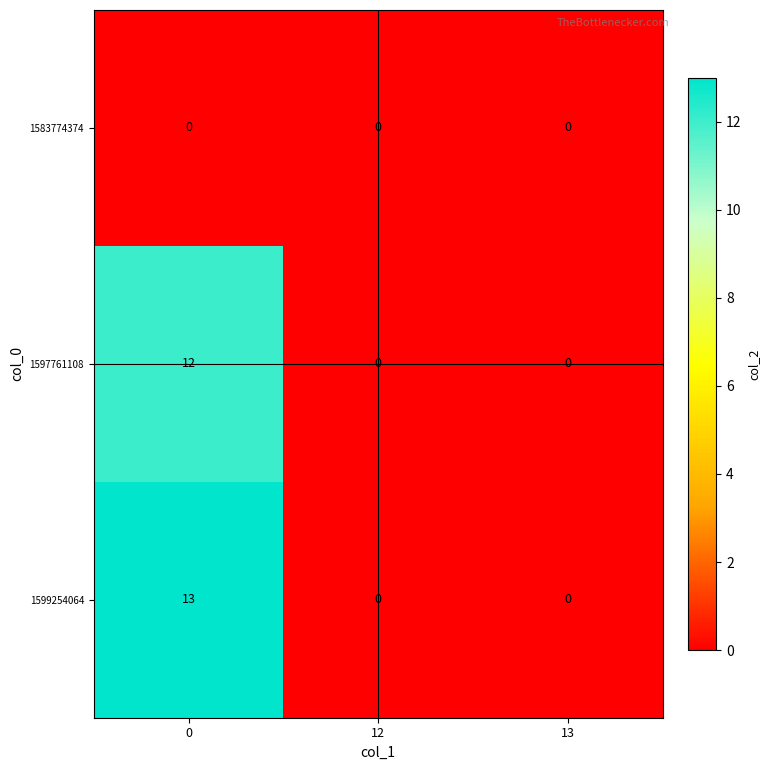

Which series has the widest spread of values?

1599254064